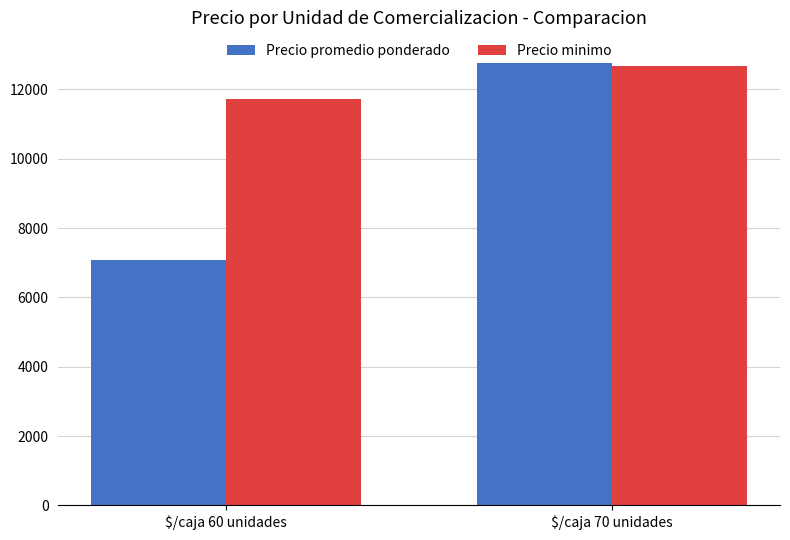

How many bars are there in total?

4